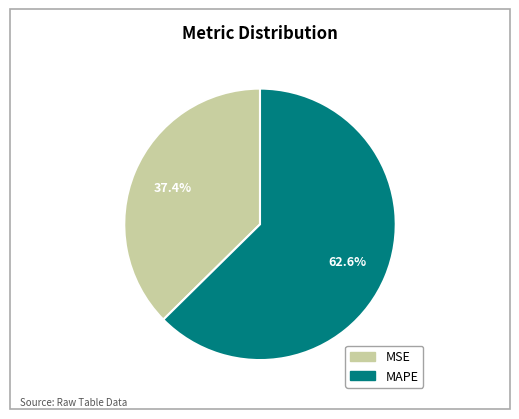

True or false: MSE accounts for 37% of the total.

True